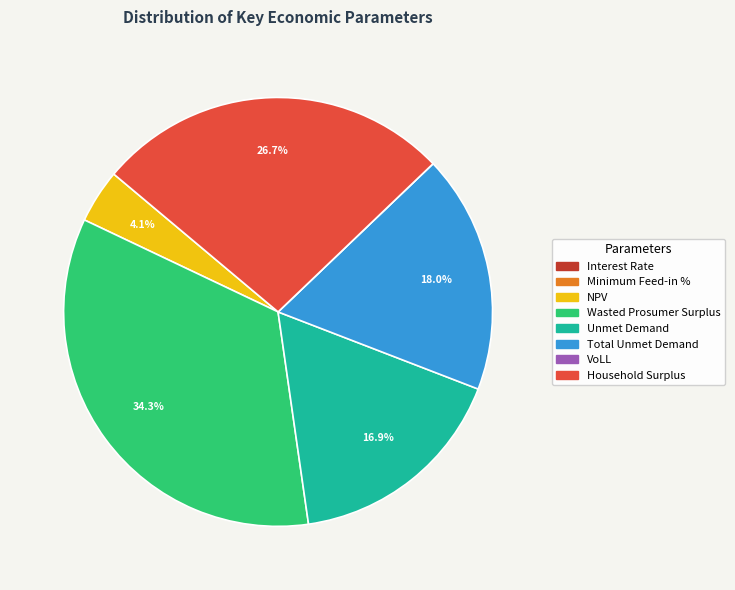

What percentage is the NPV slice, to the nearest percent?

4%